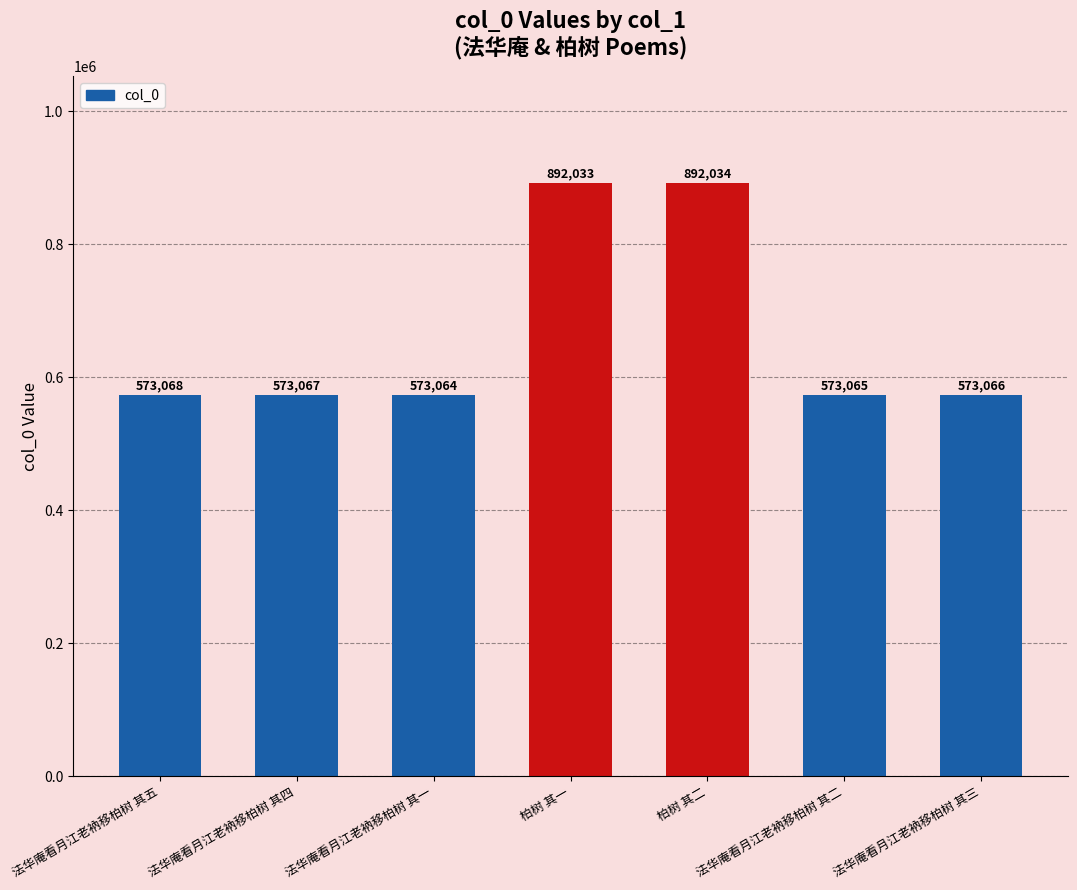

Where does the data first go above 573067?

法华庵看月江老衲移柏树 其五